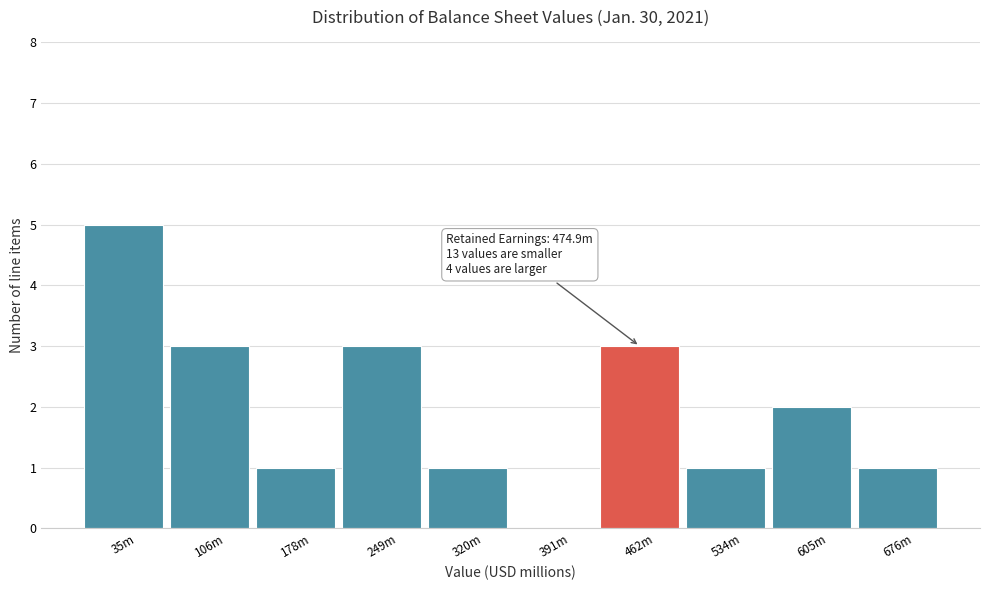

Reading left to right, transcribe all the data shown in this chart.

35m=5	106m=3	178m=1	249m=3	320m=1	391m=0	462m=3	534m=1	605m=2	676m=1